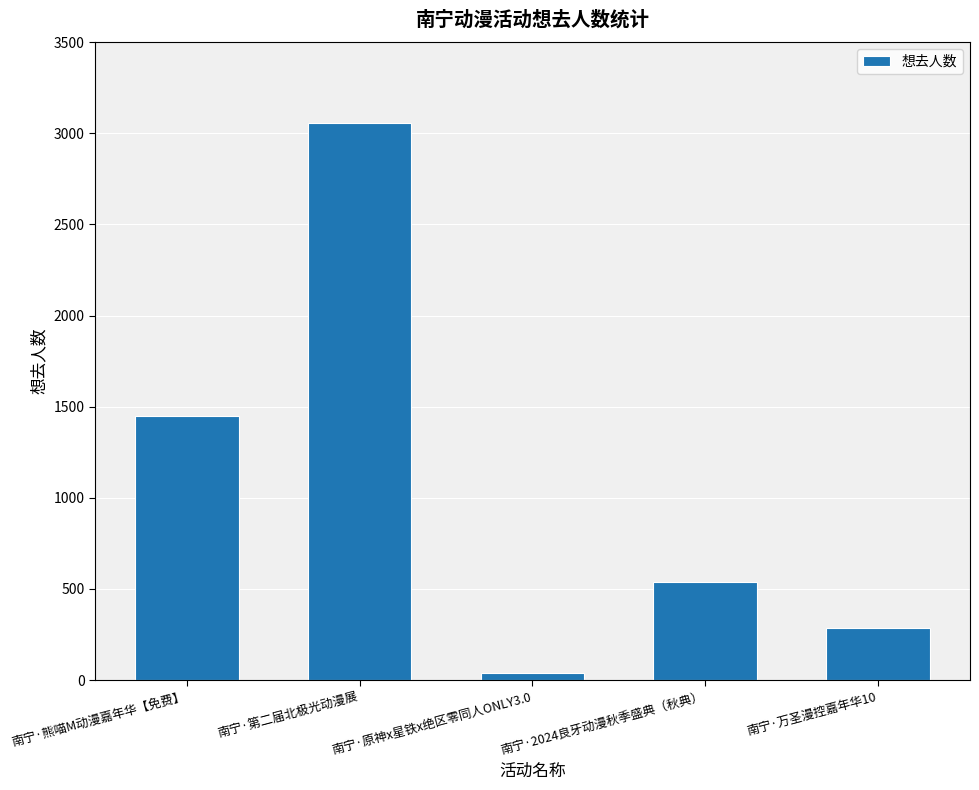

At which category does the chart reach its peak across all series?

南宁·第二届北极光动漫展